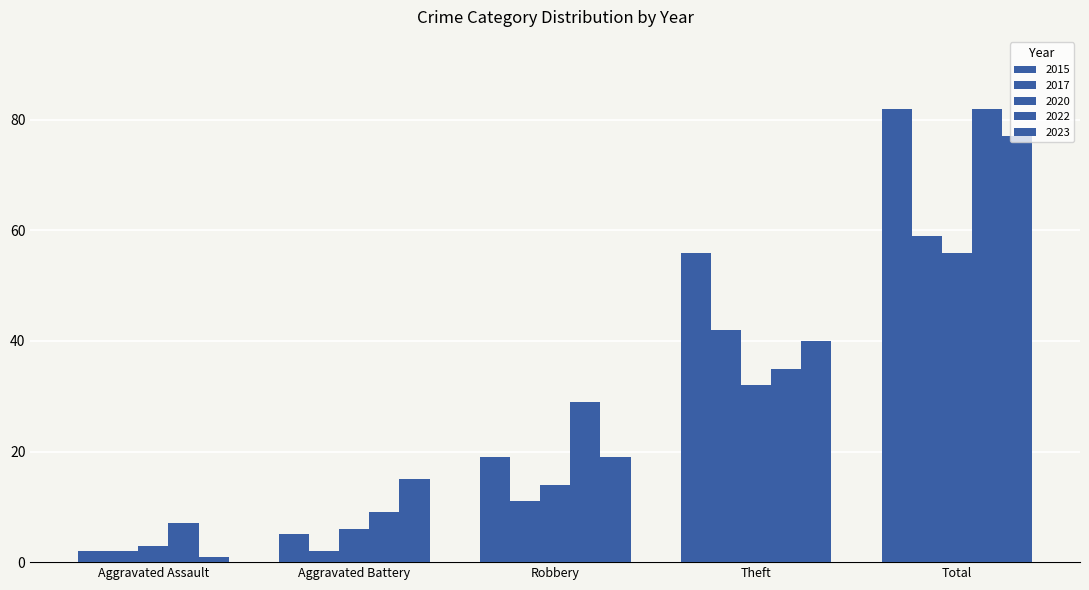

How many bars are there in each group?

5